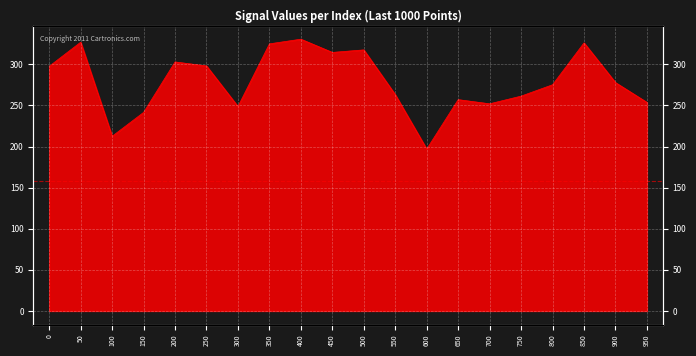

What is the value of the 19th point from the left?

277.8